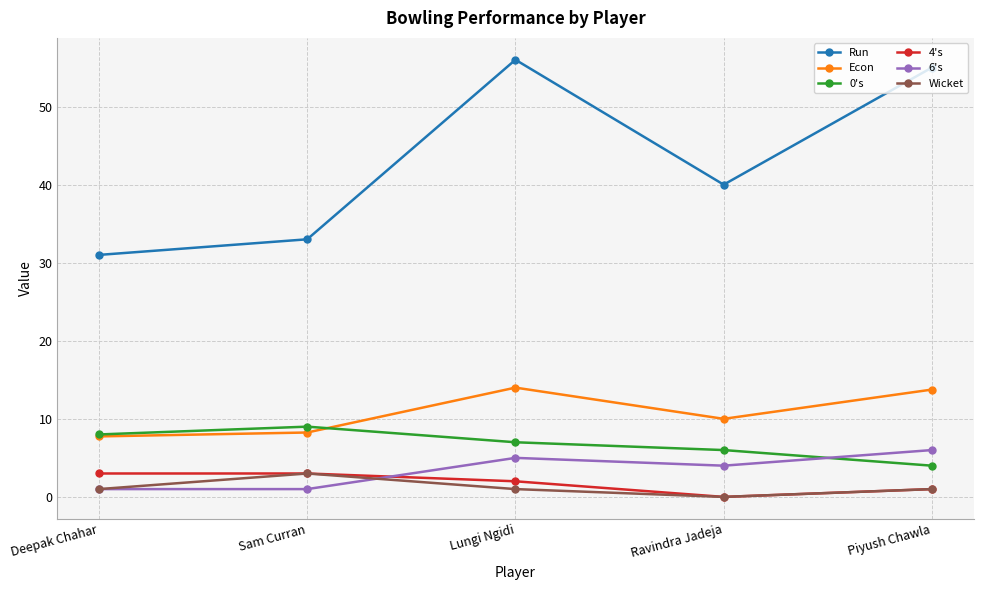

What is the value of the Wicket point at the 2nd from the left?

3.0